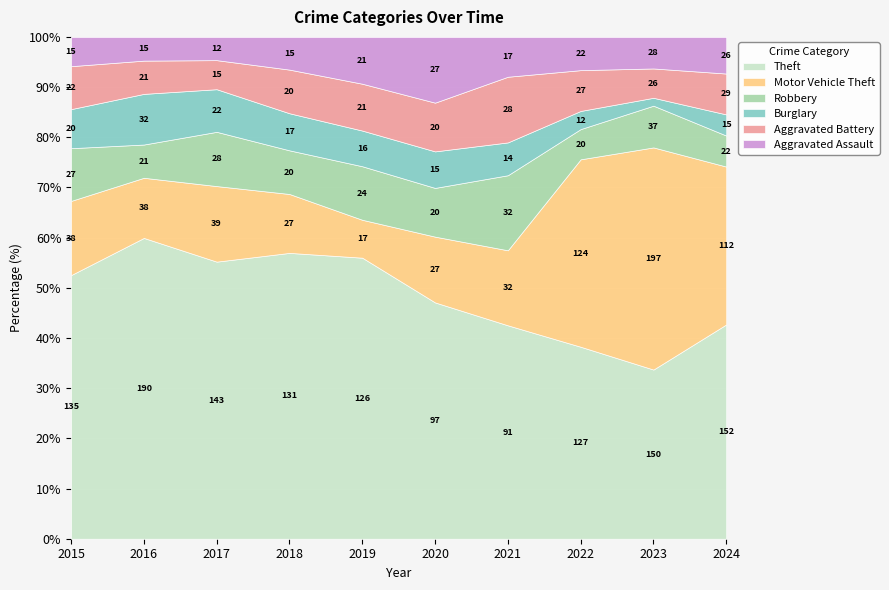

Which series has the largest total across all categories?

Theft